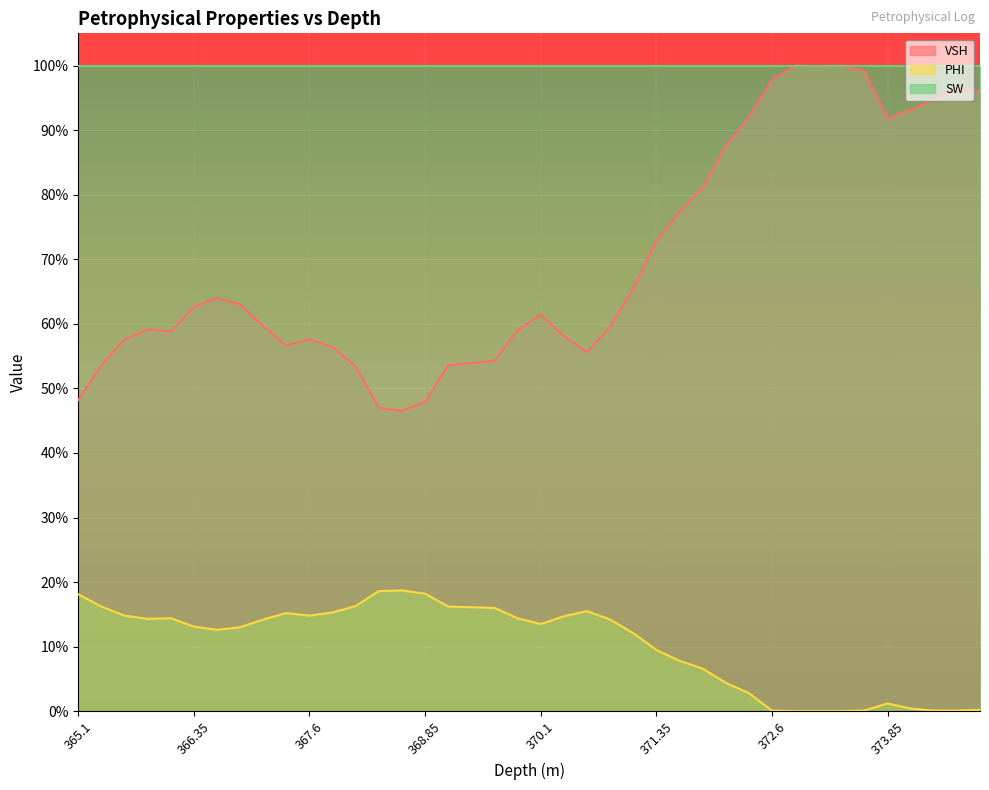

Rank the series at 371.85 from highest to lowest value.

VSH, PHI